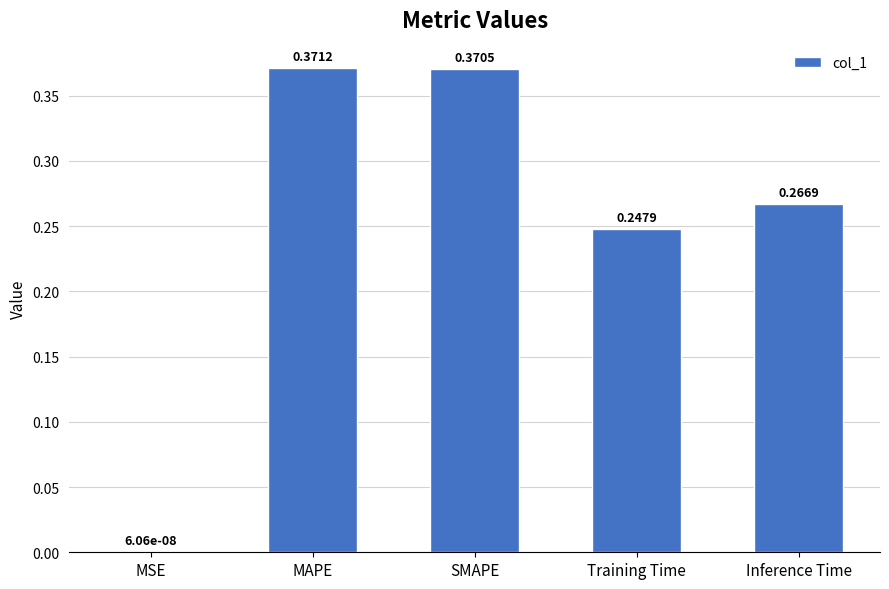

What is the sum of the values at Inference Time and SMAPE?

0.6